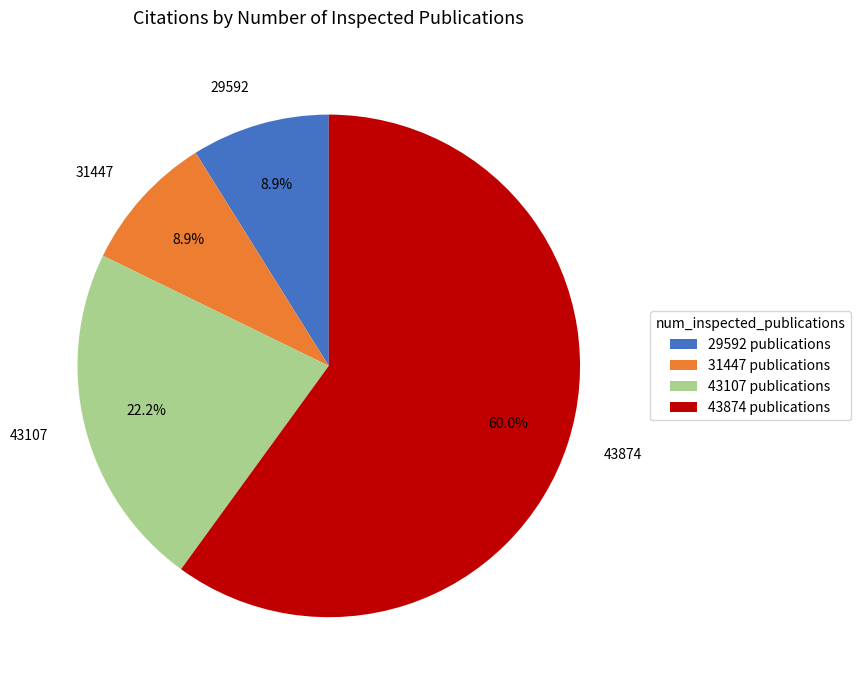

Count the number of slices in the pie.

4